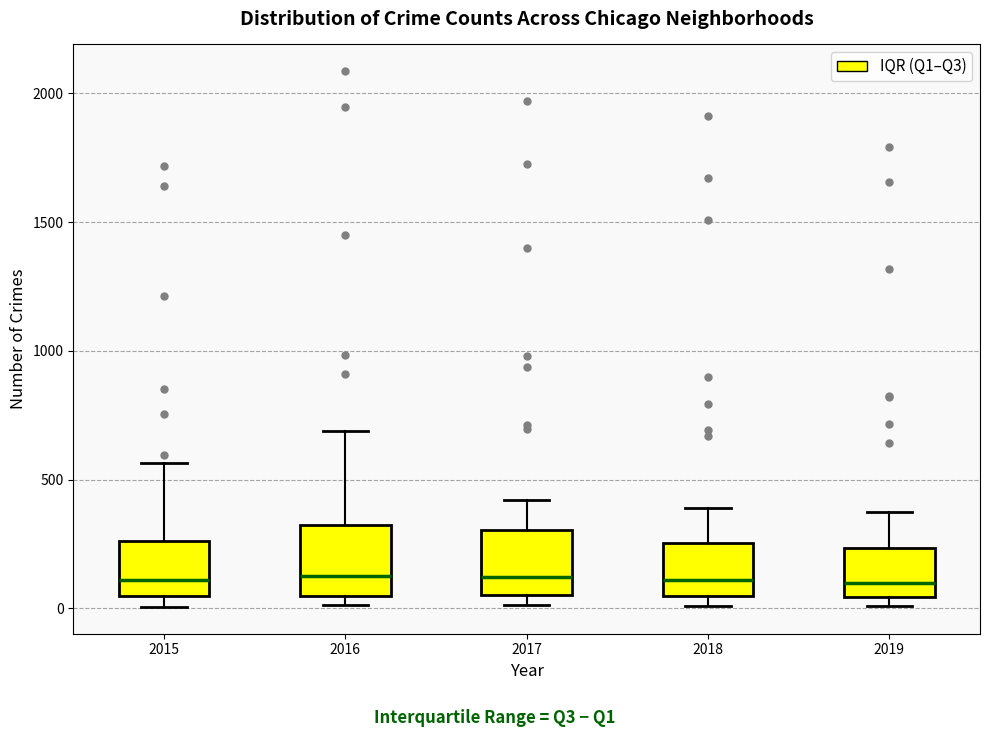

Reading left to right, read every box against the y-axis: the position of its median line, the range the box covers, and the ends of its whiskers. The values are not printed on the chart, so give them approximately, as read against the axis.

2015: median 100, box 50 to 250, whiskers 0 to 550
2016: median 150, box 50 to 300, whiskers 0 to 700
2017: median 100, box 50 to 300, whiskers 0 to 400
2018: median 100, box 50 to 250, whiskers 0 to 400
2019: median 100, box 50 to 250, whiskers 0 to 400